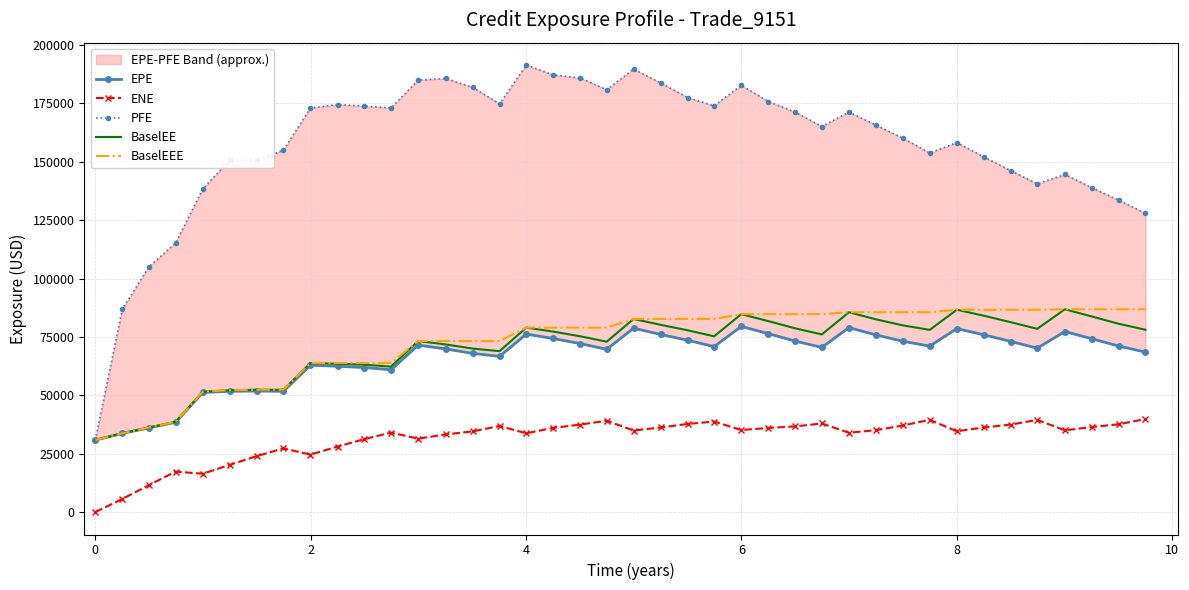

What is the average value of the BaselEE series?

70325.1